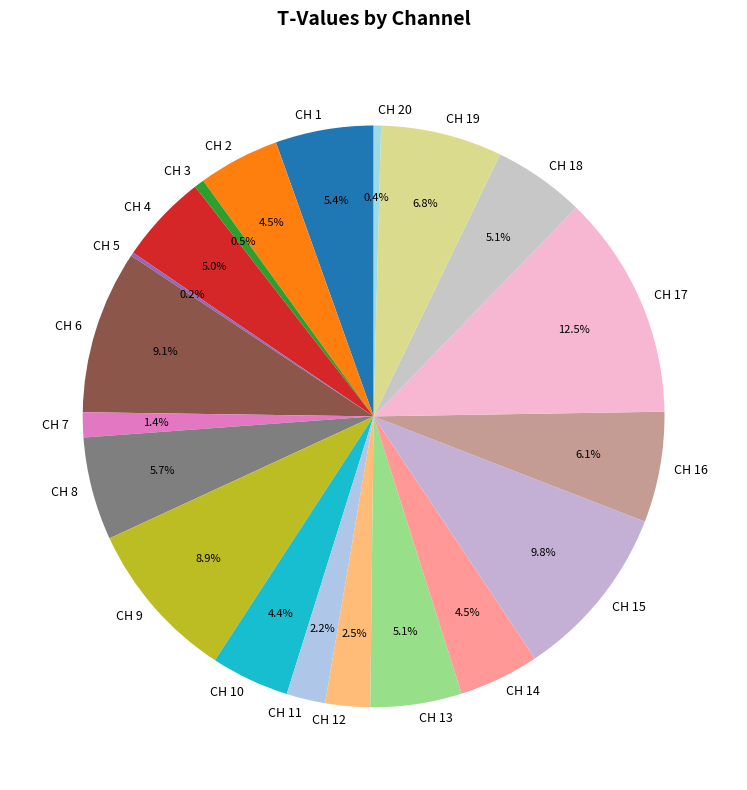

True or false: CH 1 accounts for 5% of the total.

True